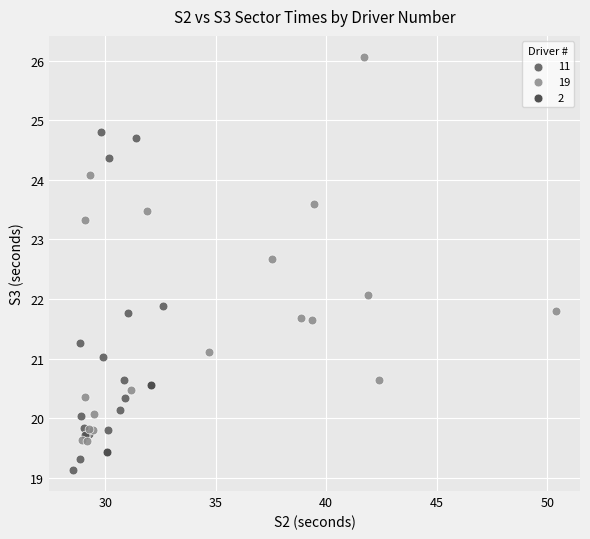

Which series reaches the minimum Y coordinate?

11